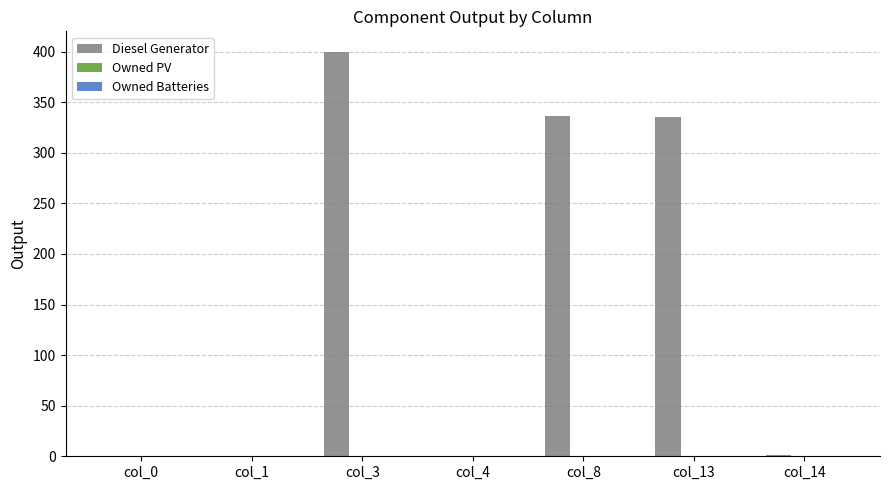

Approximately how many times larger is the value at col_13 compared to col_8?

1.0